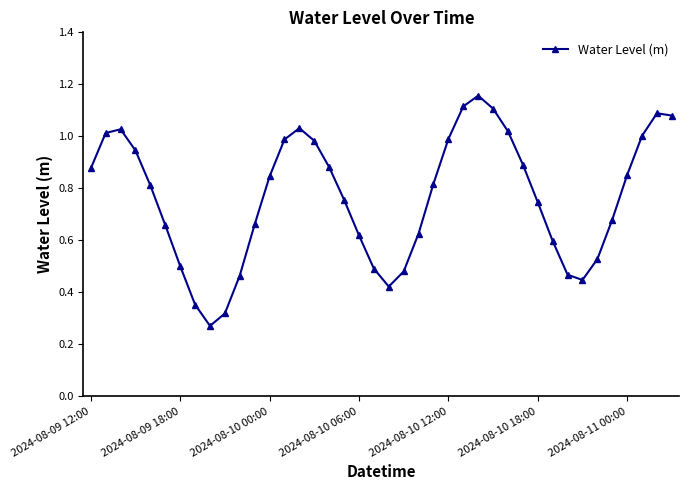

How many interior local valleys (lower than both neighbors) does the data have?

3